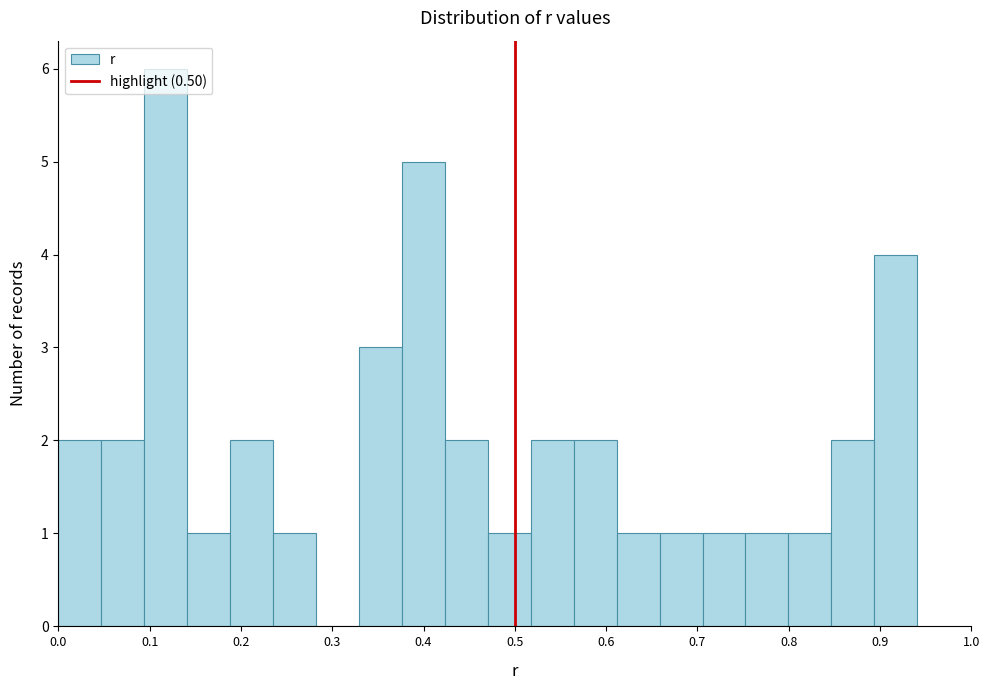

Over which range of the x-axis is the bar tallest?

0.09 to 0.14